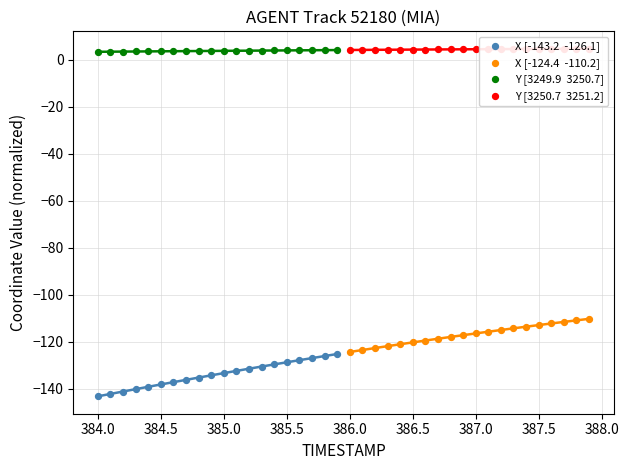

Which series has the largest Y range (max minus min)?

X [-143.2  -126.1]